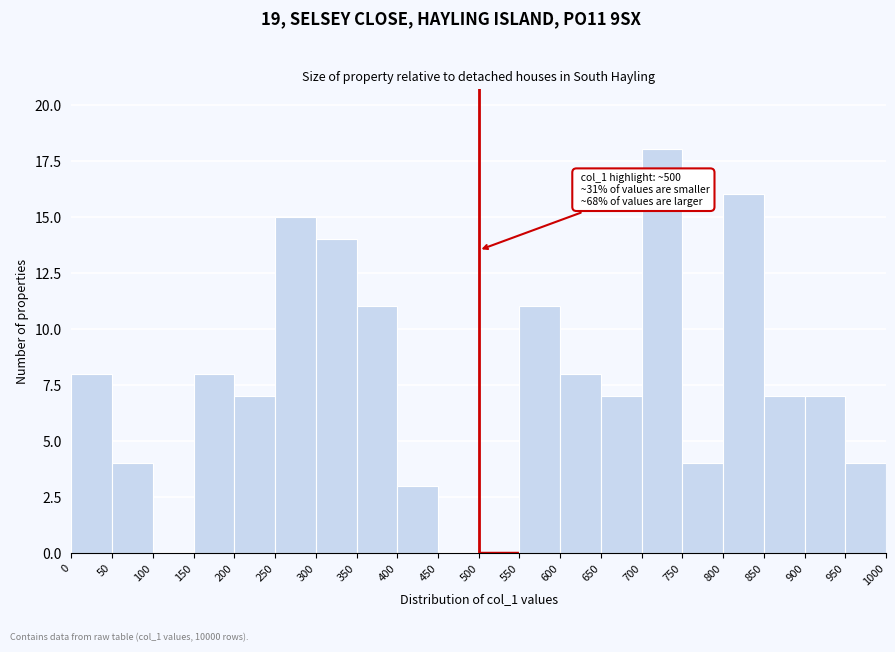

Which range on the x-axis has the tallest bar?

700 to 750